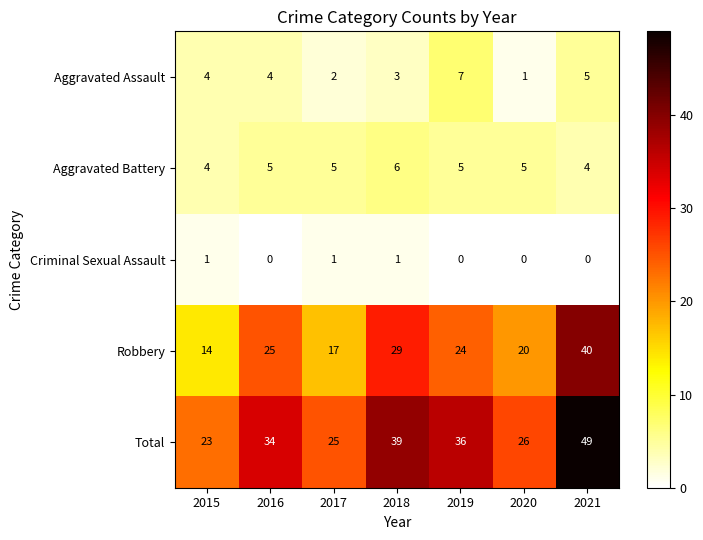

How many Criminal Sexual Assault values are between 0 and 1?

7